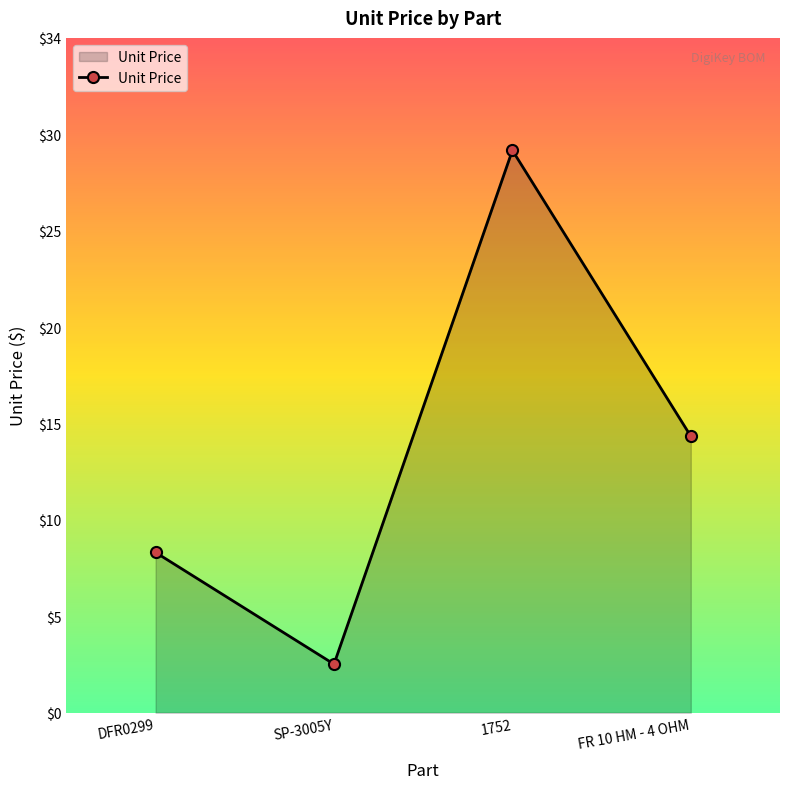

What is the difference between the values at DFR0299 and SP-3005Y?

5.7